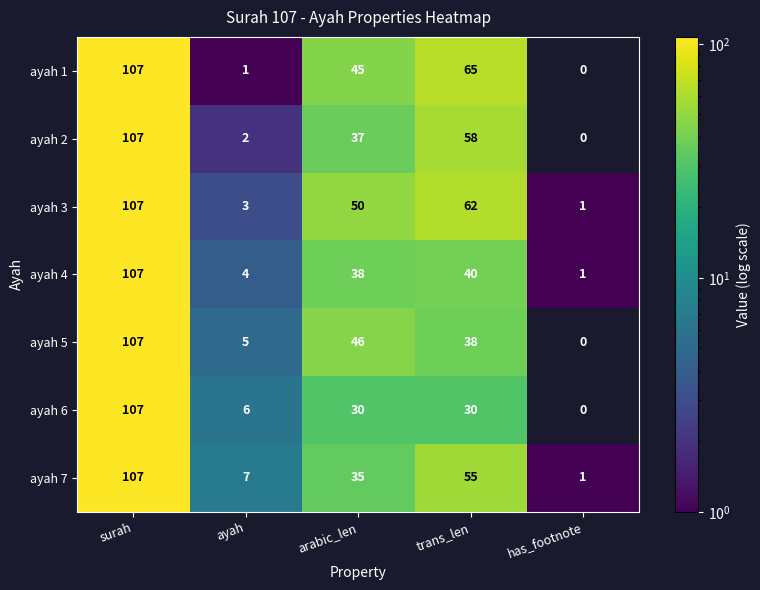

What is the total value across all series at has_footnote?

3